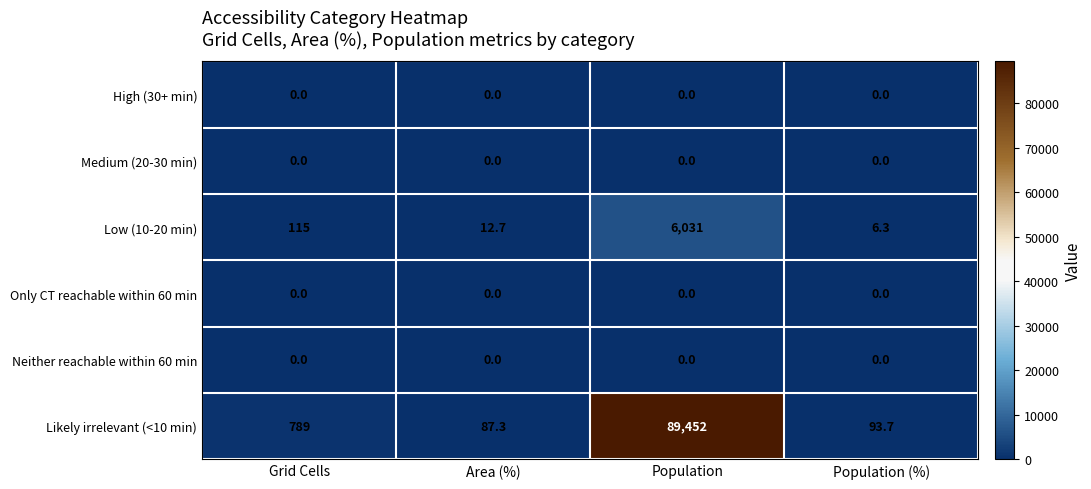

What is the difference between the Low (10-20 min) values at Area (%) and Grid Cells?

102.3